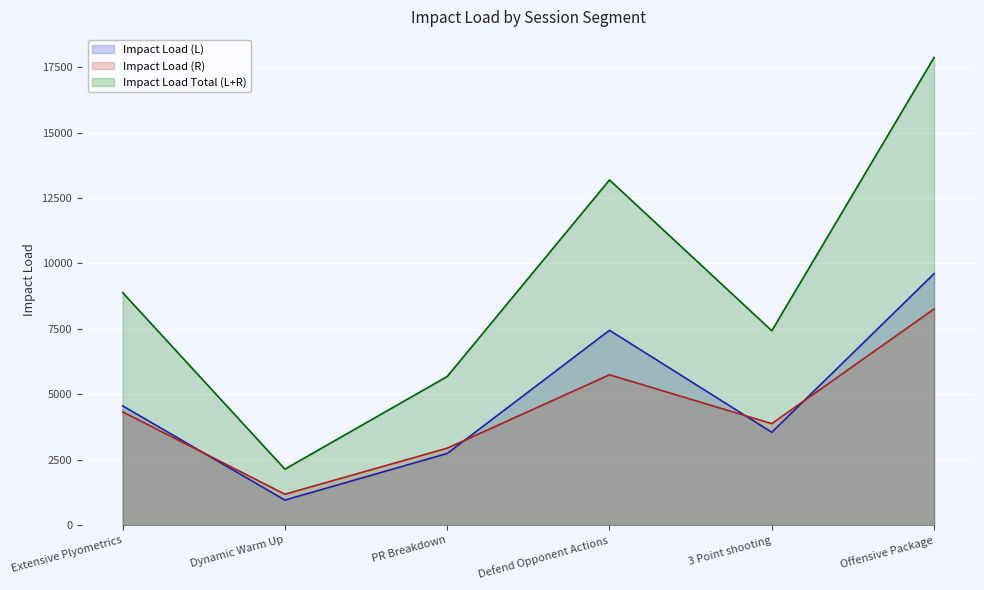

What is the minimum value for Impact Load Total (L+R)?

2139.0